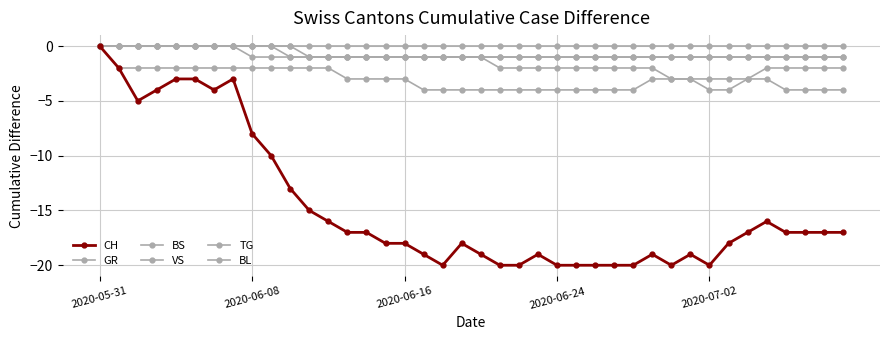

Does the chart have visible grid lines?

Yes